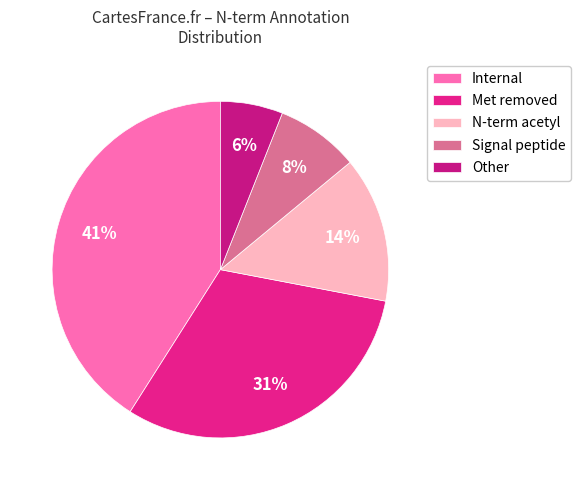

To the nearest percent, what percentage of the pie is Internal?

41%